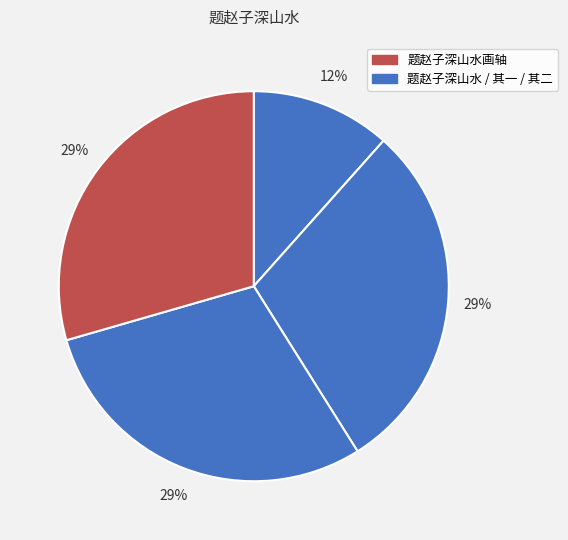

How many segments does this pie chart have?

4